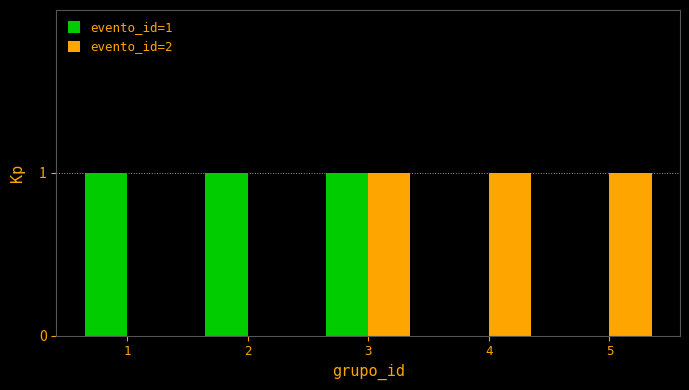

Between 2 and 3, which series saw the biggest shift?

evento_id=2